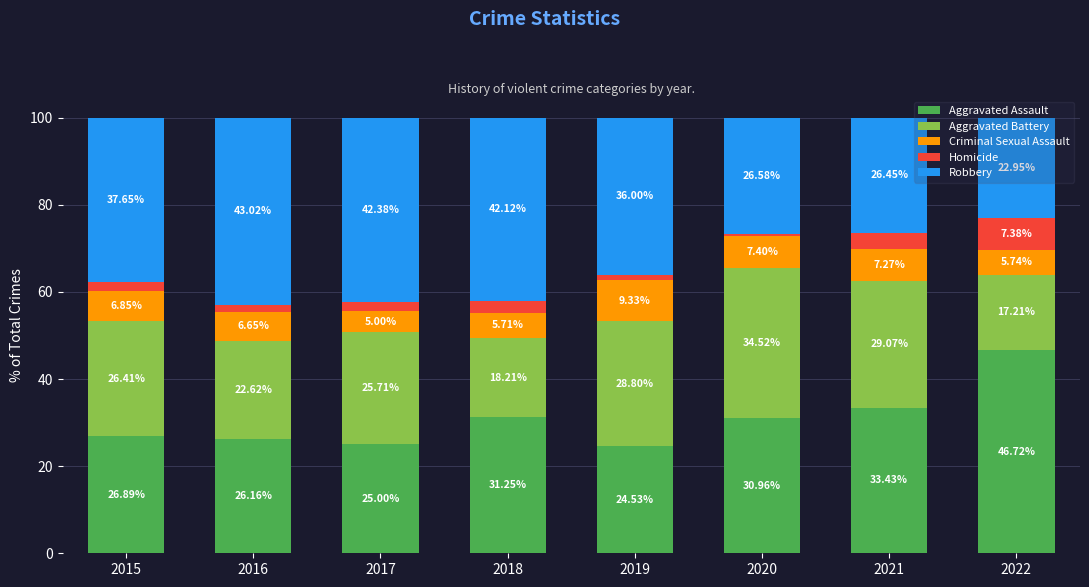

What is the total value across all series at 2020?

100.0